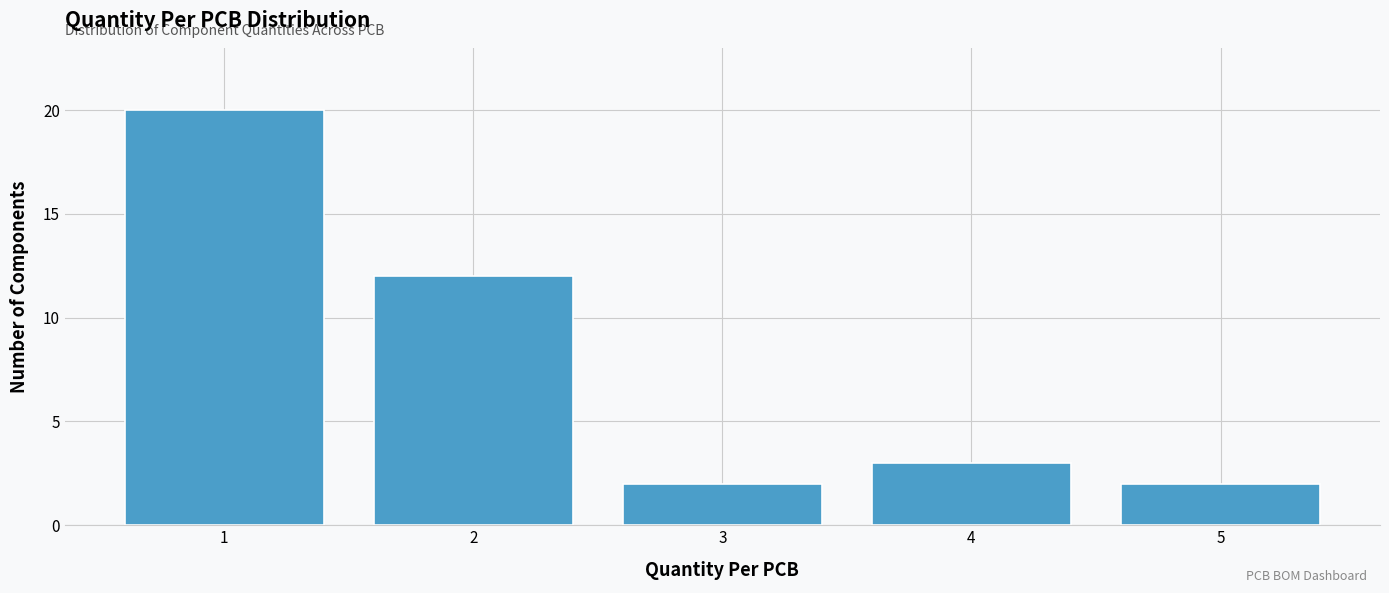

Reading left to right, extract all data points from this chart.

1=20	2=12	3=2	4=3	5=2